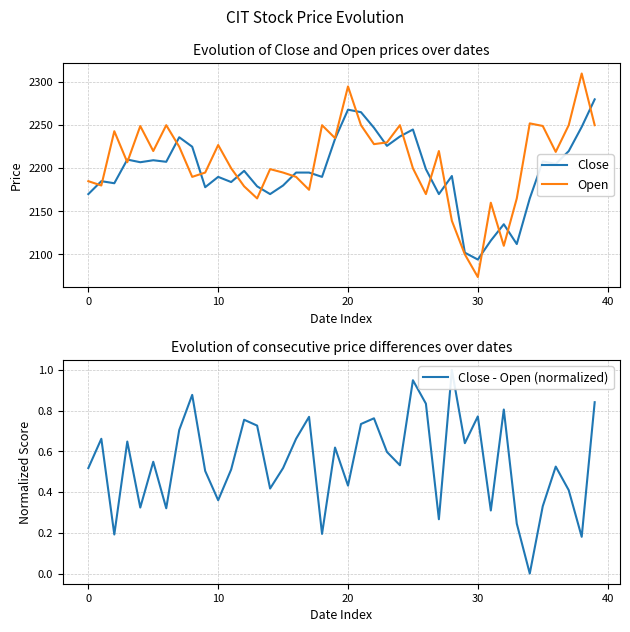

True or false: Close - Open (normalized) and Close intersect in this chart.

False